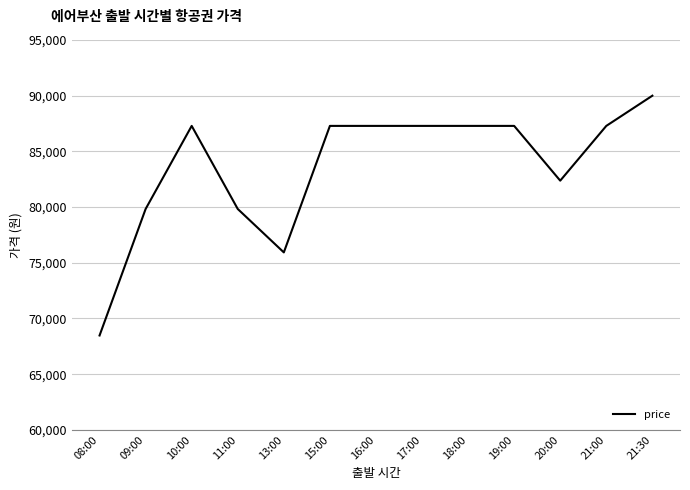

True or false: the data shows 20581 at 18:00.

False